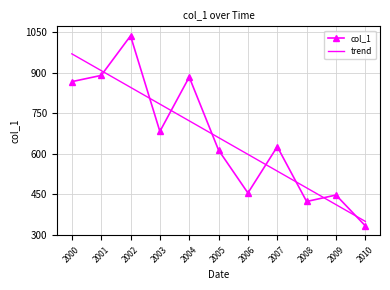

At which category does col_1 reach its first local valley?

2003